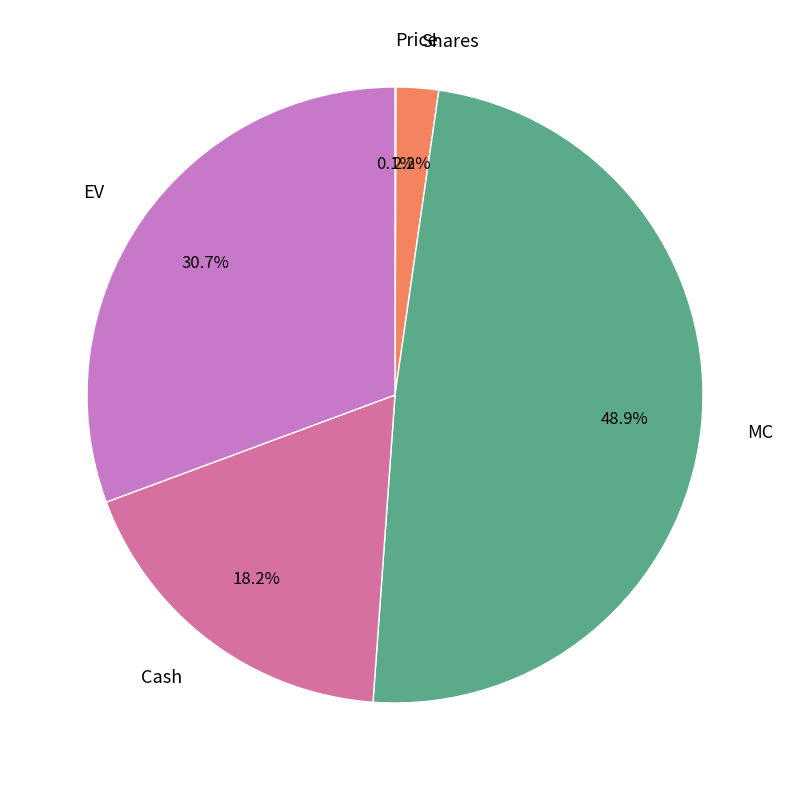

Does Shares account for over 50% of the chart?

No